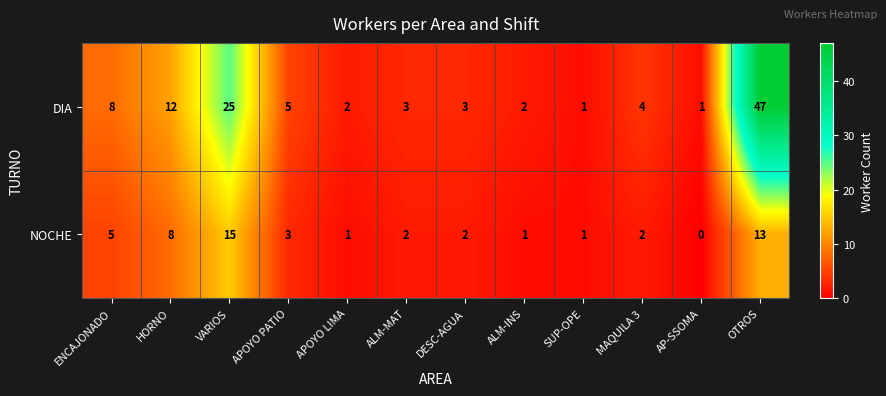

What is the spread (max minus min) of values at DESC-AGUA?

1